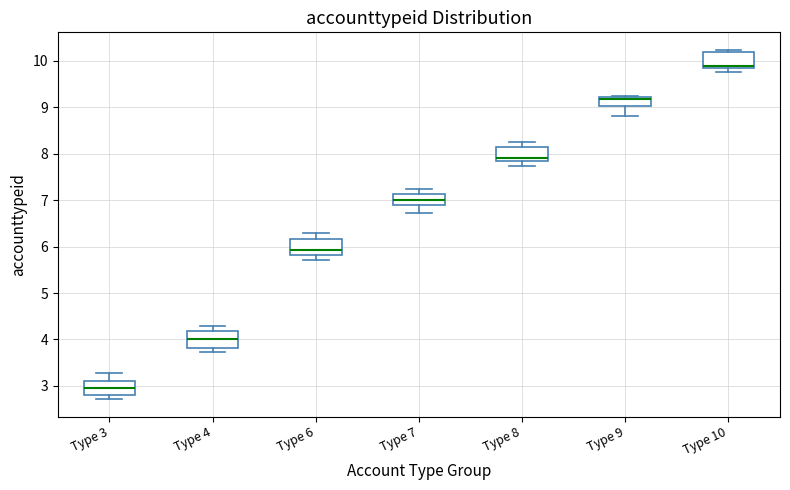

Where is the upper edge of the box for Type 4 on the y-axis? The values are not printed on the chart, so give them approximately, as read against the axis.

4.2